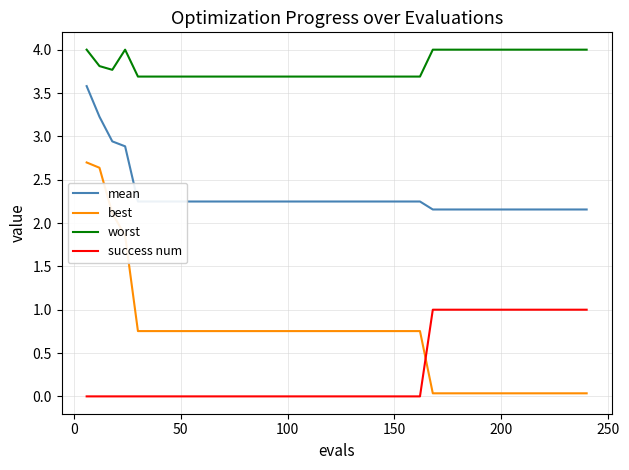

After their last crossing, which series has the higher values: best or success num?

success num